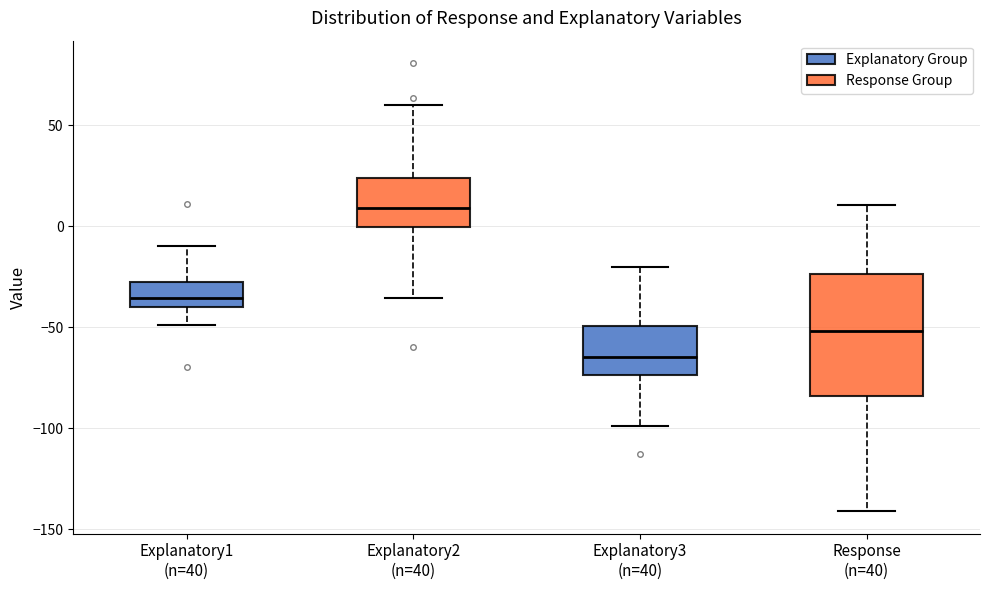

Where does the upper whisker of the box for Explanatory1 (n=40) end on the y-axis? The values are not printed on the chart, so give them approximately, as read against the axis.

-10